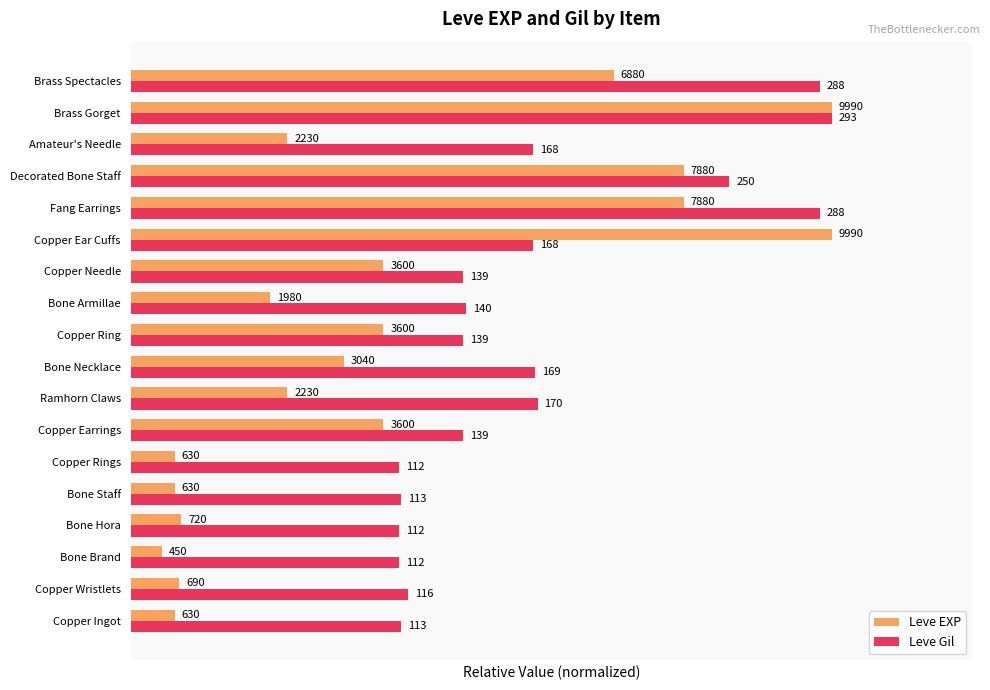

Reading left to right, extract all data points from this chart.

Leve EXP: 0=0.1	1=0.1	2=0.0	3=0.1	4=0.1	5=0.1	6=0.4	7=0.2	8=0.3	9=0.4	10=0.2	11=0.4	12=1.0	13=0.8	14=0.8	15=0.2	16=1.0	17=0.7
Leve Gil: 0=0.4	1=0.4	2=0.4	3=0.4	4=0.4	5=0.4	6=0.5	7=0.6	8=0.6	9=0.5	10=0.5	11=0.5	12=0.6	13=1.0	14=0.9	15=0.6	16=1.0	17=1.0